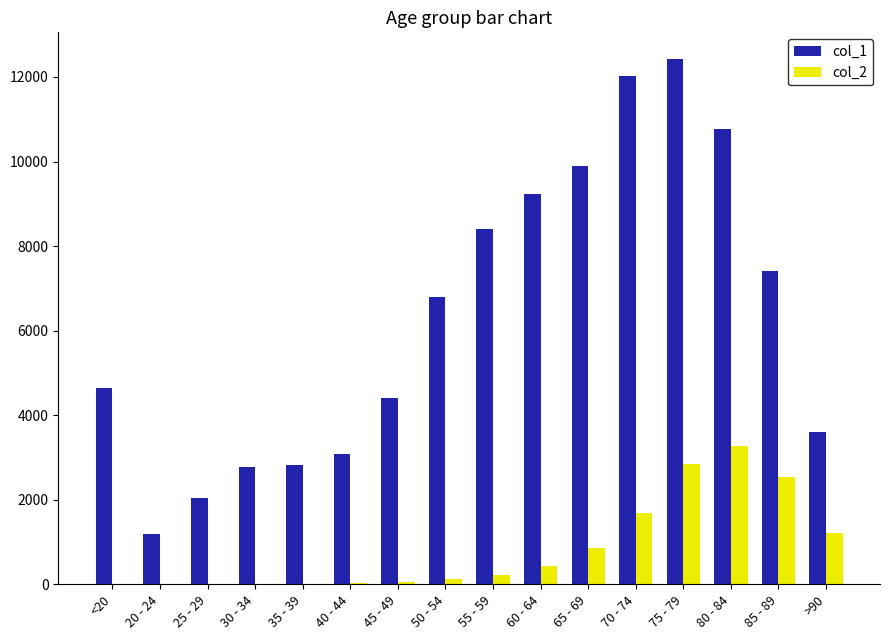

What is the sum of all col_1 values?

101482